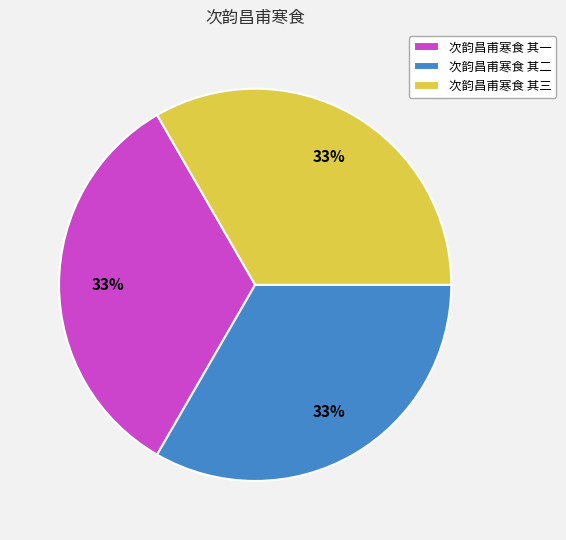

Combined, do 次韵昌甫寒食 其三 and 次韵昌甫寒食 其二 account for over 50%?

Yes